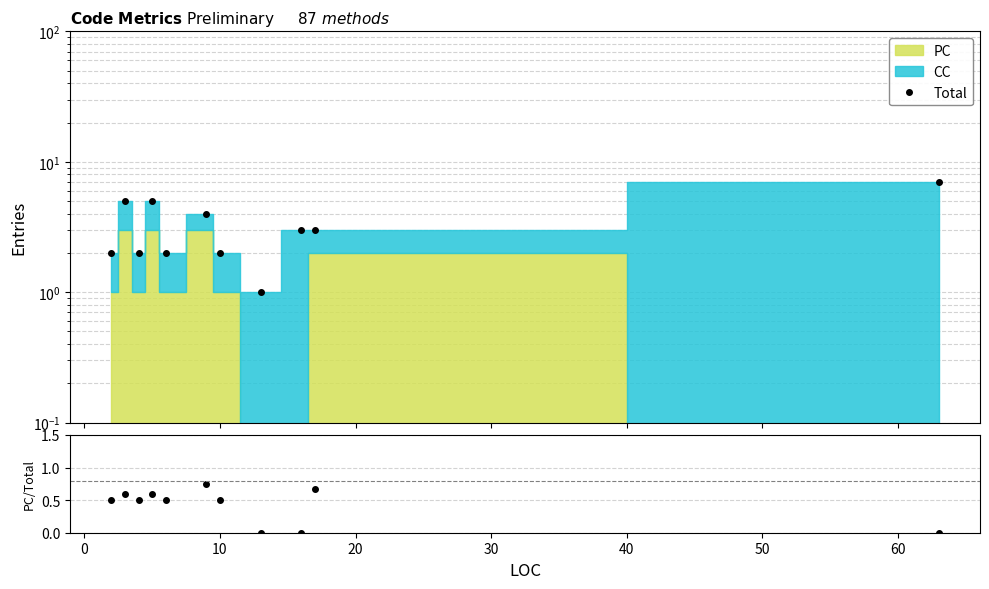

How many values in the Total series are below 3?

5